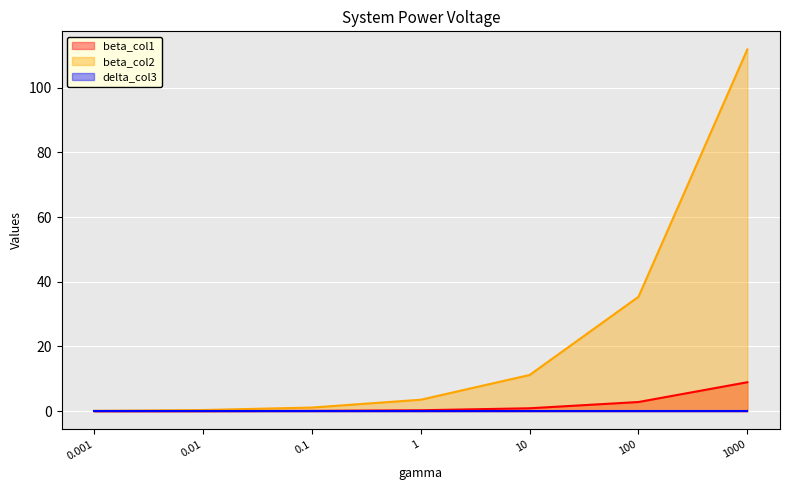

Read the beta_col2 value at 10.

11.2